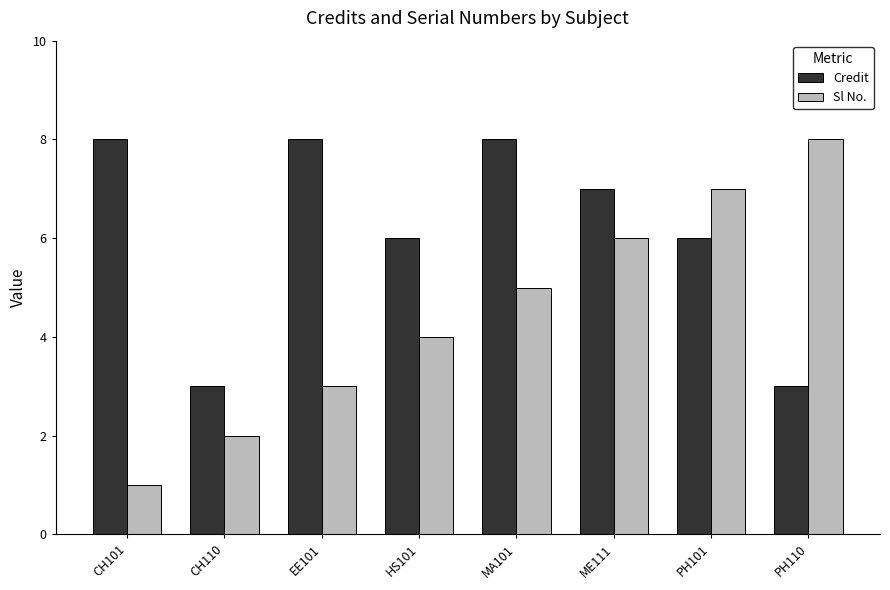

How many Sl No. values are between 3 and 7?

5